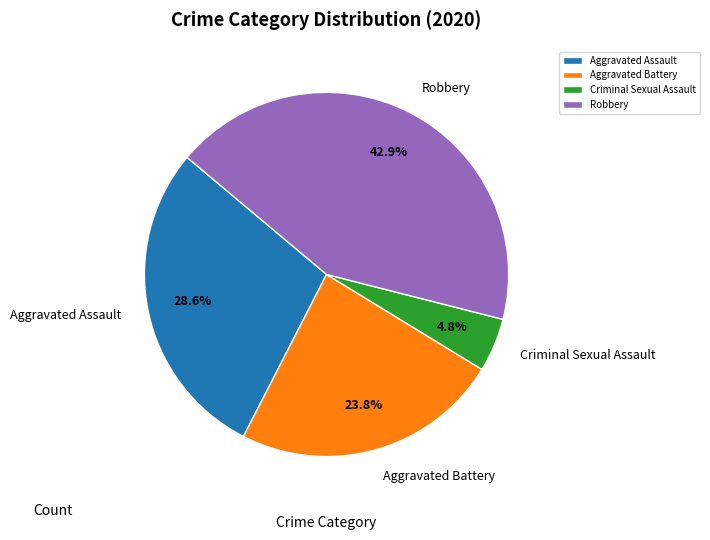

How many slices are in this pie chart?

4